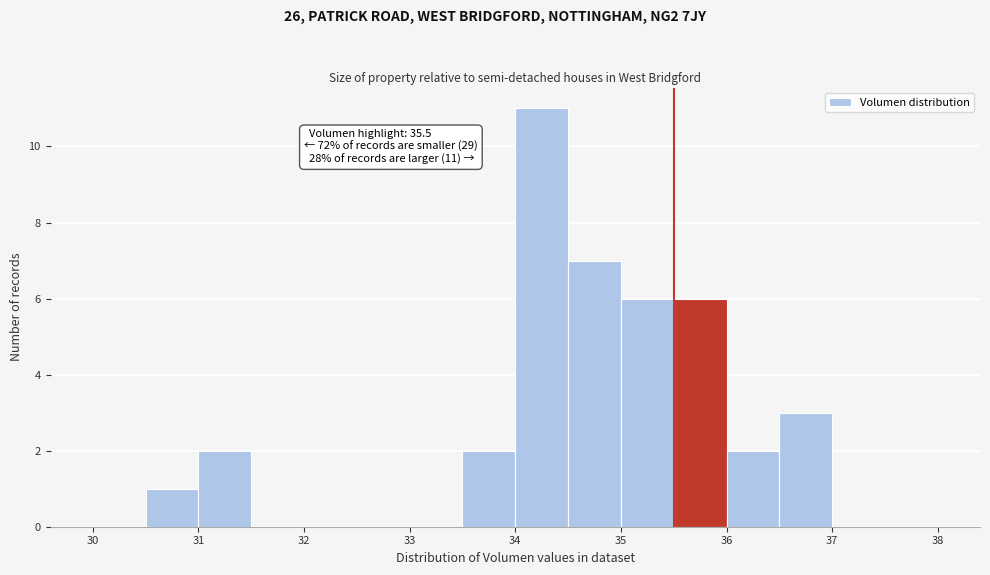

Which range on the x-axis has the tallest bar?

34.0 to 34.5